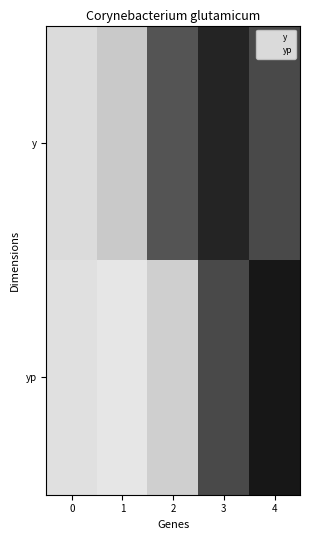

At how many categories does at least one series exceed 1609?

3